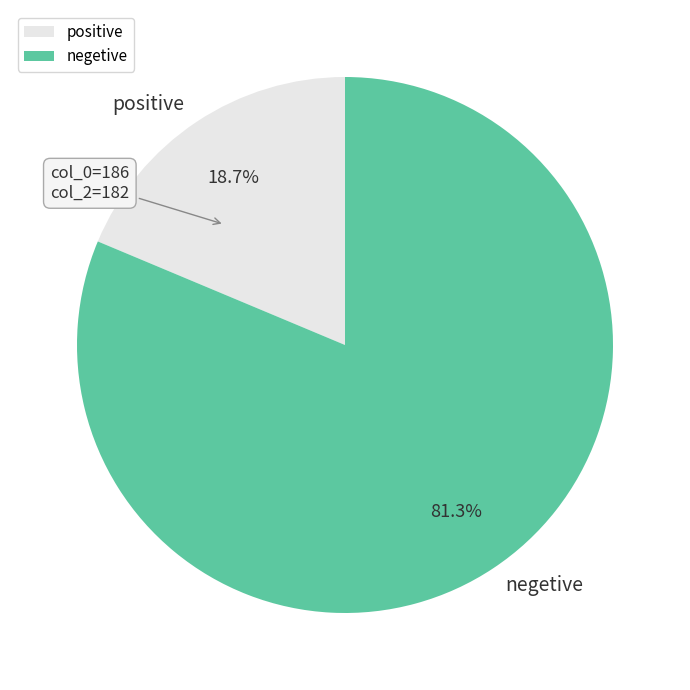

Does positive represent more than half of the total?

No